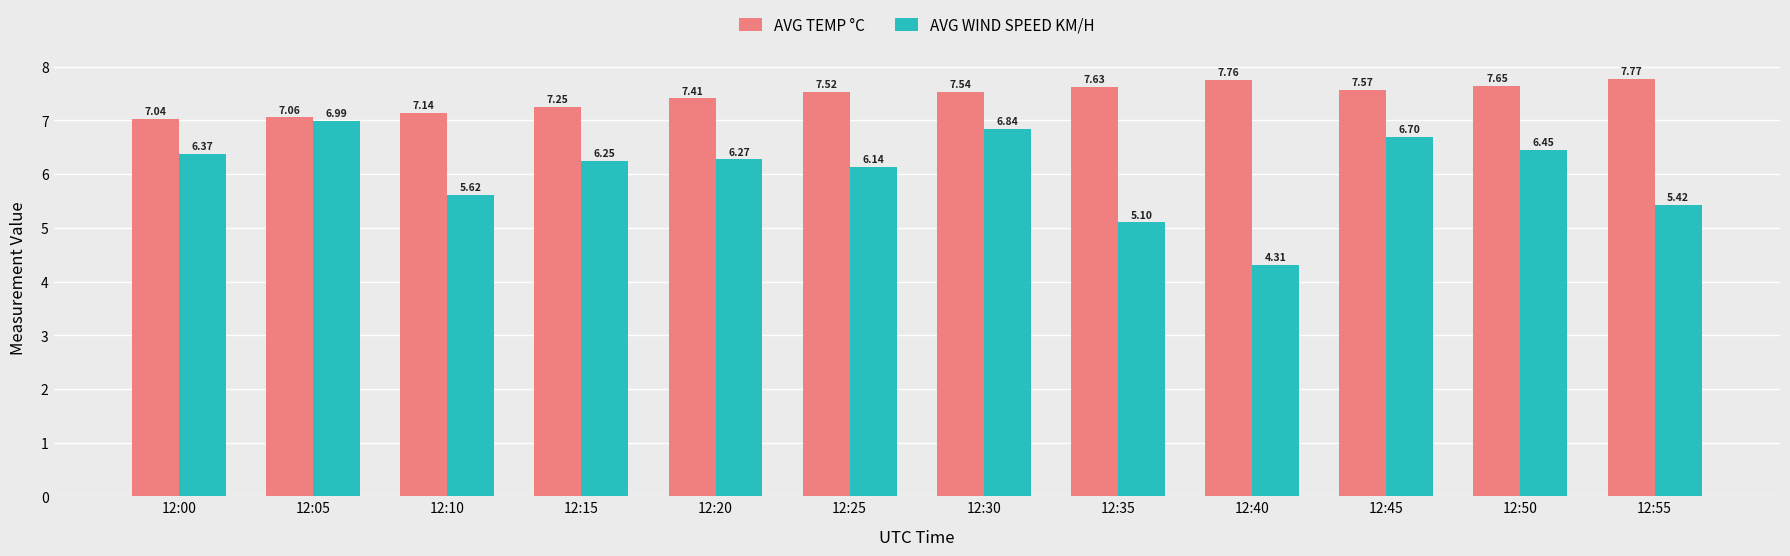

What is the difference between the highest and lowest values at 12:10?

1.5